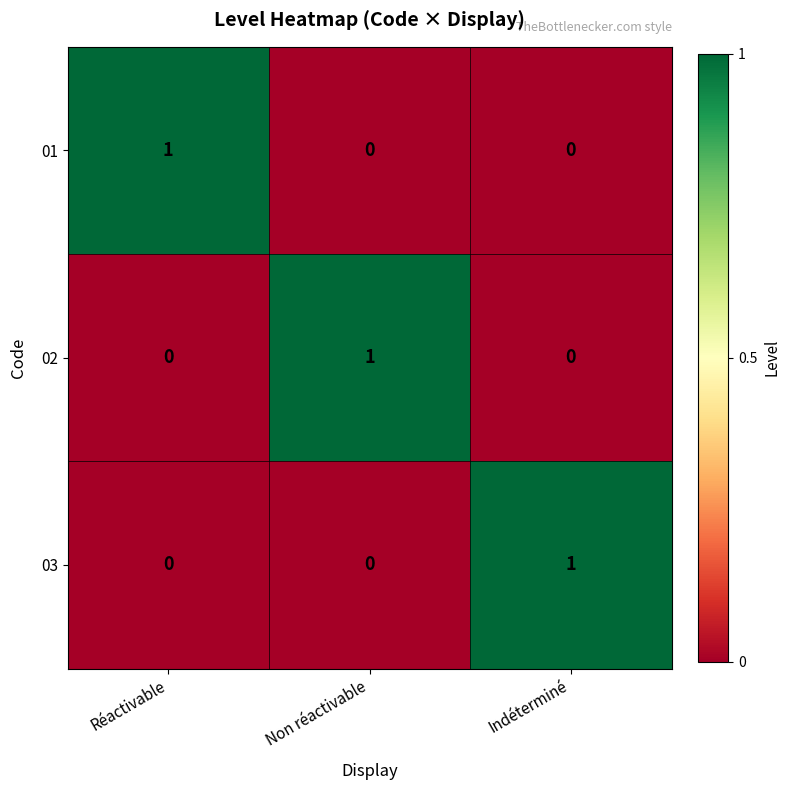

Is the value of 03 at Indéterminé greater than the value of 02 at Réactivable?

Yes